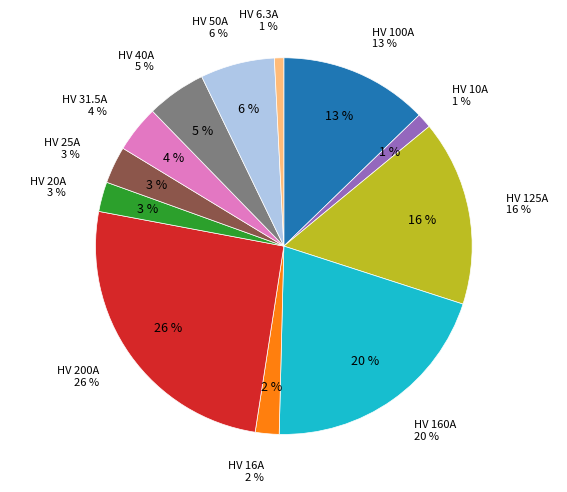

True or false: HV 16A accounts for 2% of the total.

True